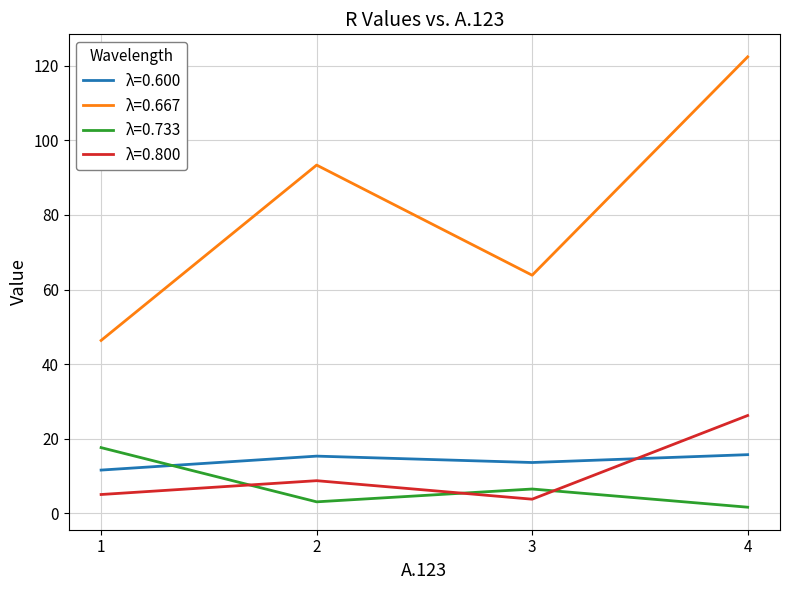

At which category does the chart reach its peak across all series?

4